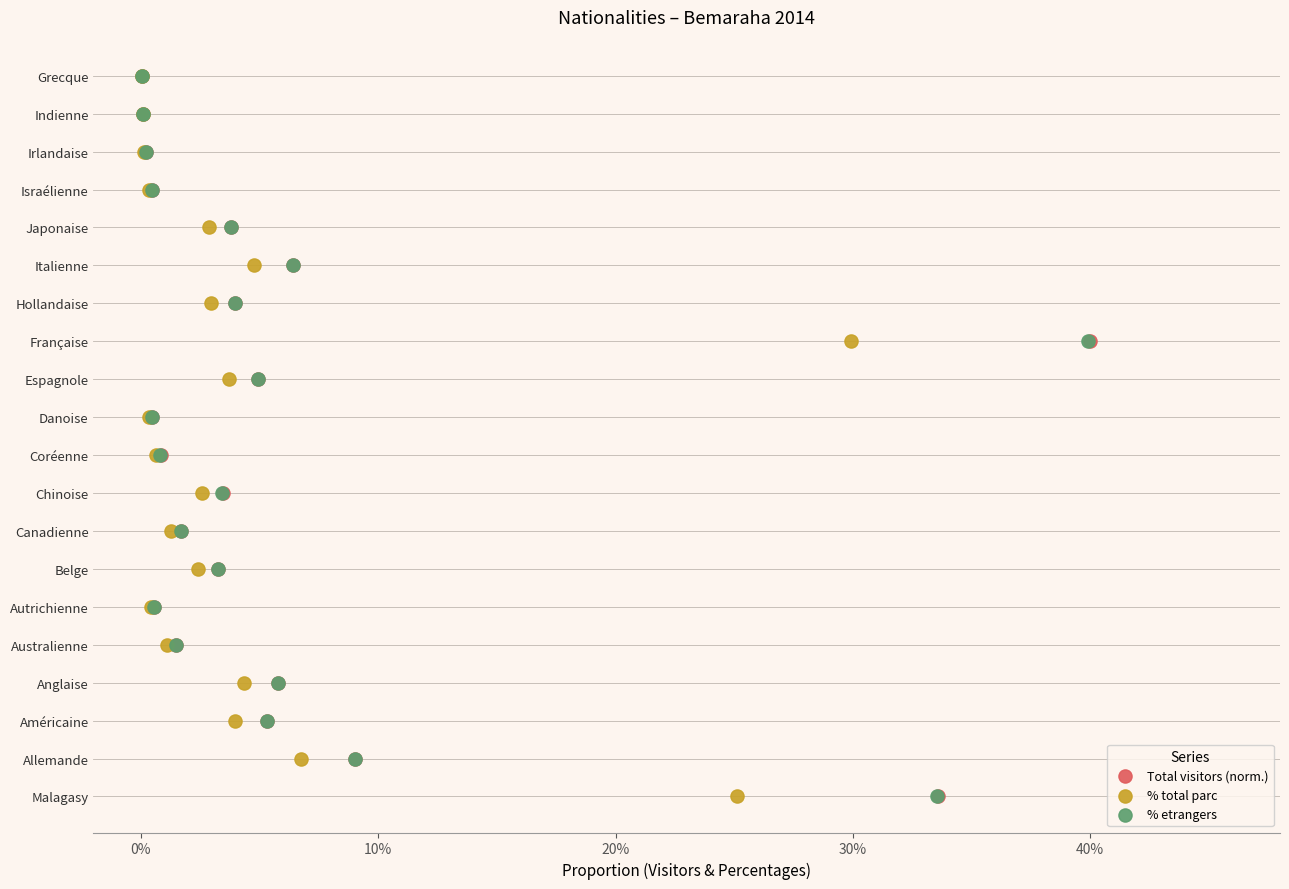

What are all the series names shown in the legend?

Total visitors (norm.), % total parc, % etrangers